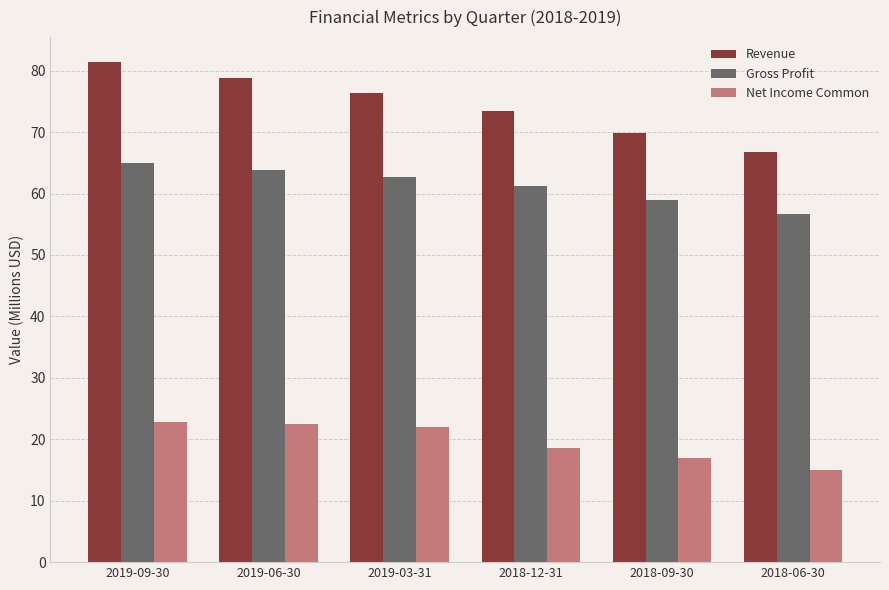

True or false: Revenue has a value of 43.9 at 2019-03-31.

False